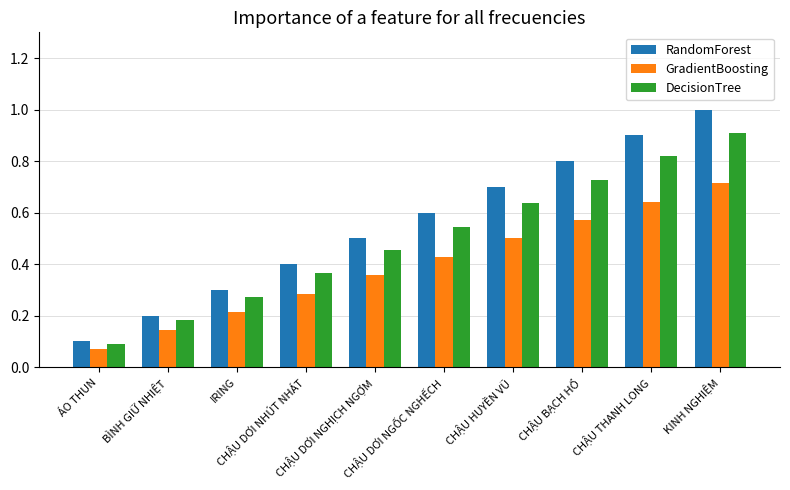

List the series in order of their peak value, highest first.

RandomForest, DecisionTree, GradientBoosting